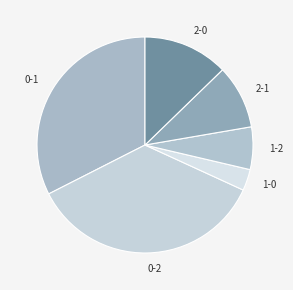

What is the smallest slice in the pie chart?

1-0